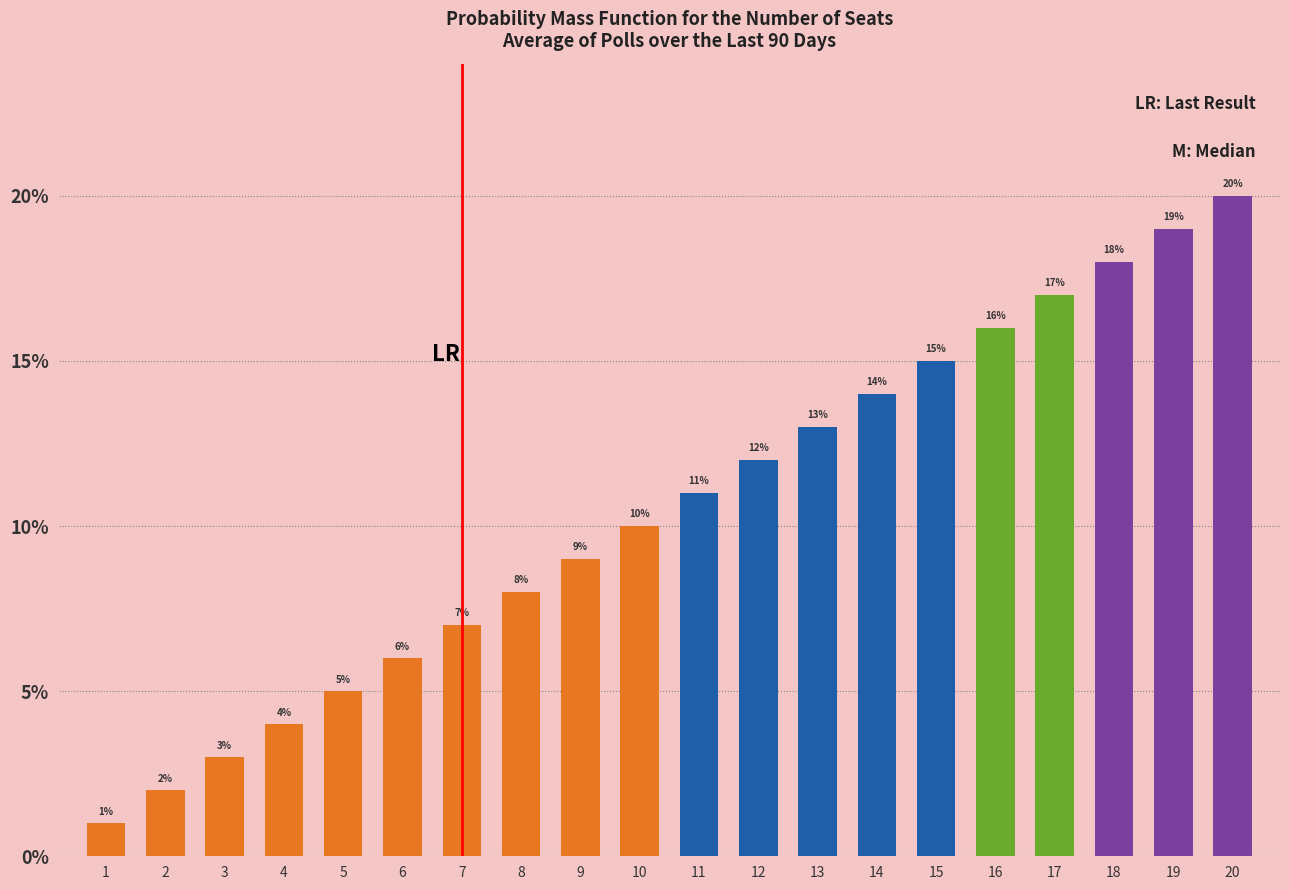

What is the value of the 9th bar from the left?

9